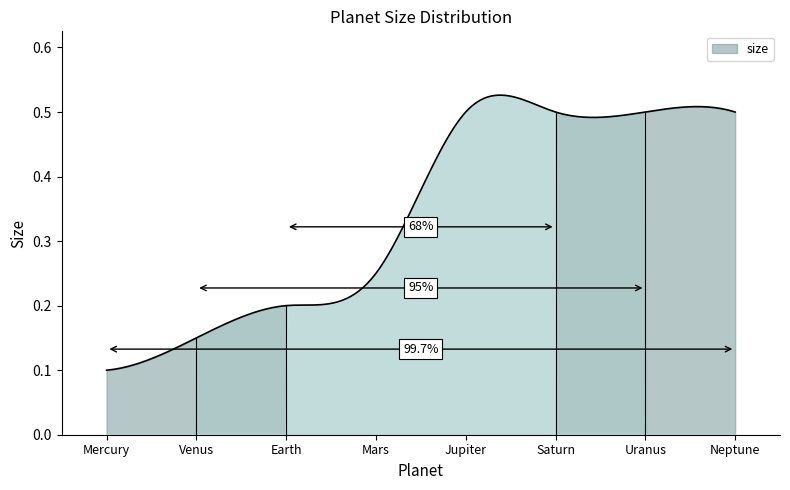

How many lines are shown in the chart?

1